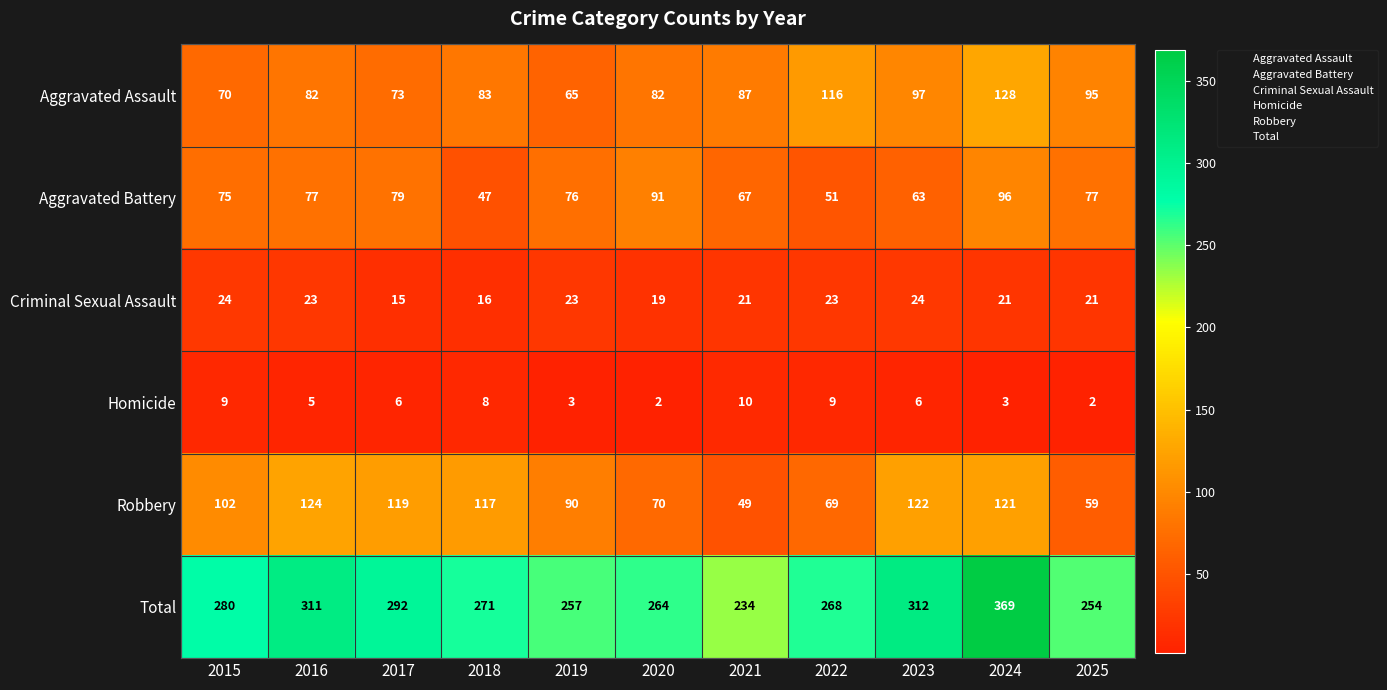

Which label corresponds to the largest value in the chart?

2024